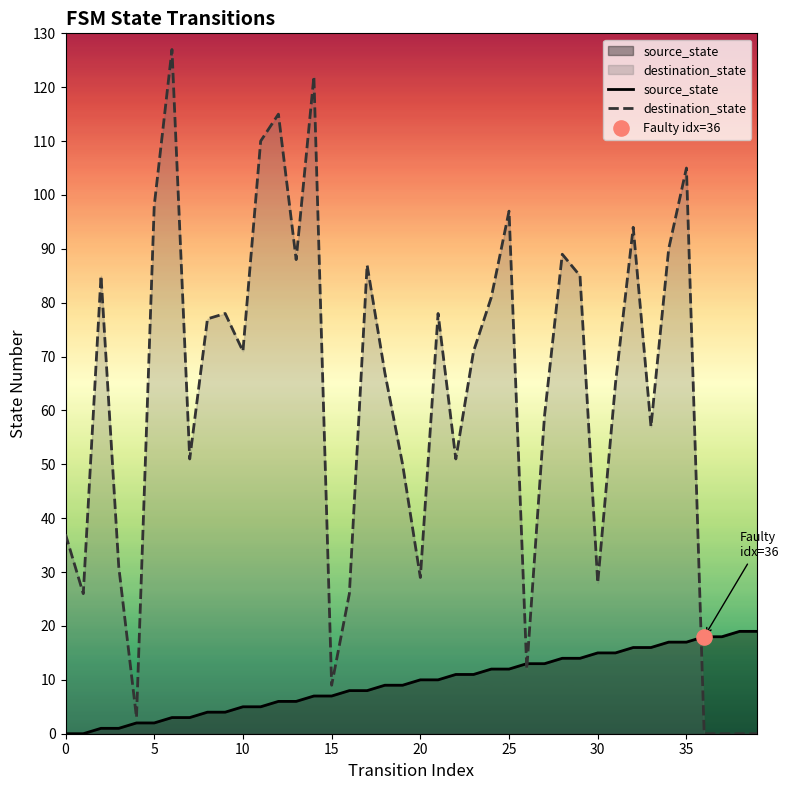

Which series has the widest spread of Y values?

destination_state